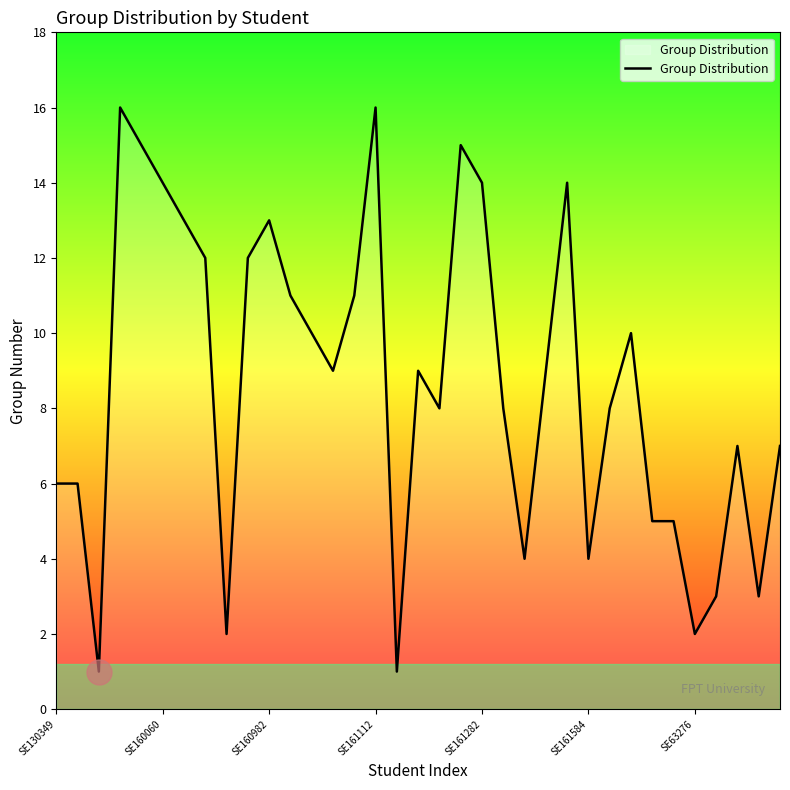

Does the chart display data point markers on the line(s)?

No